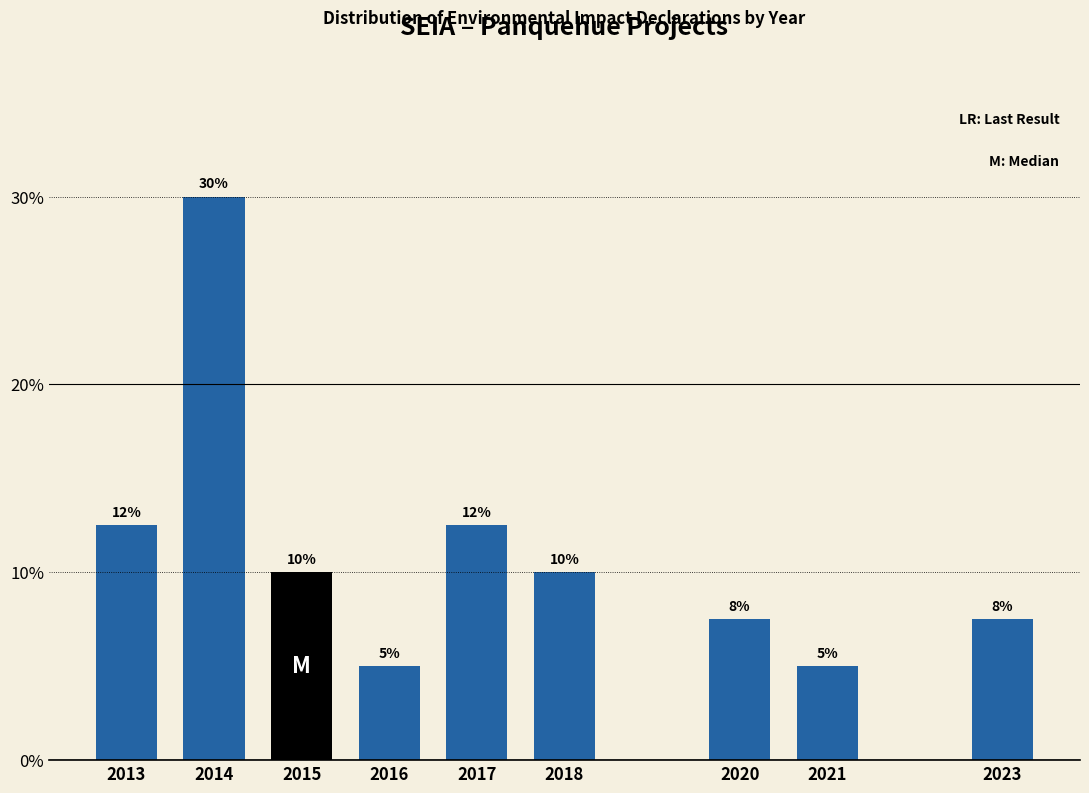

What is the value of the 1st bar from the left?

12.5